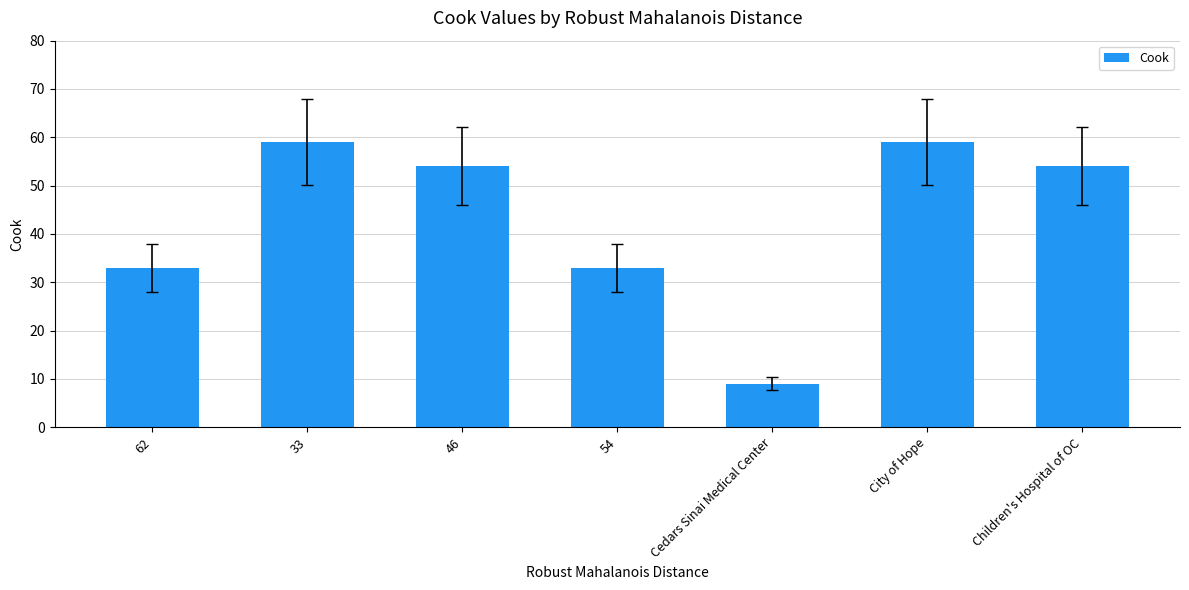

What is the sum of the values at 46 and 54?

87